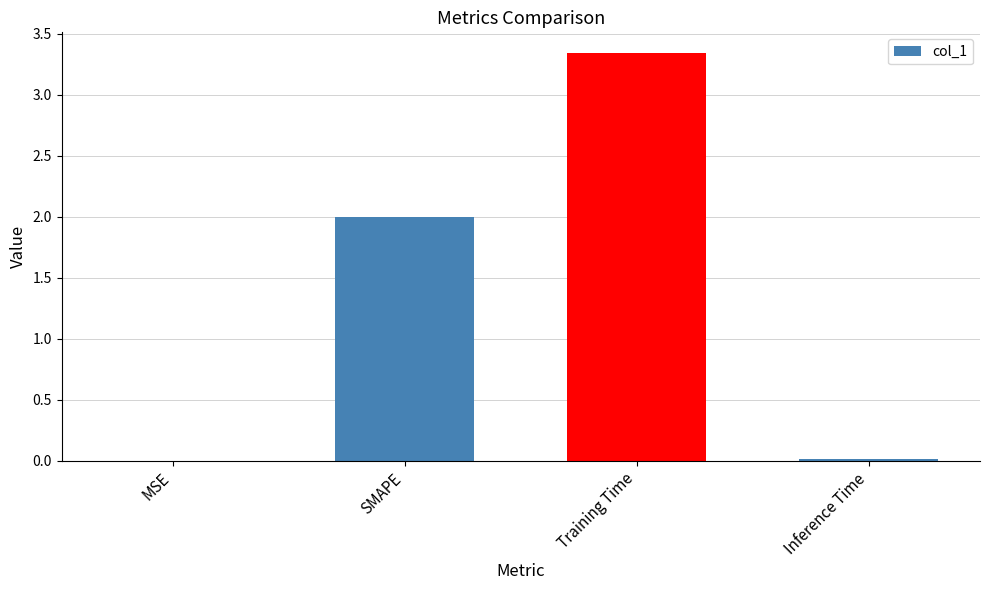

Which category has the highest value across all series?

Training Time